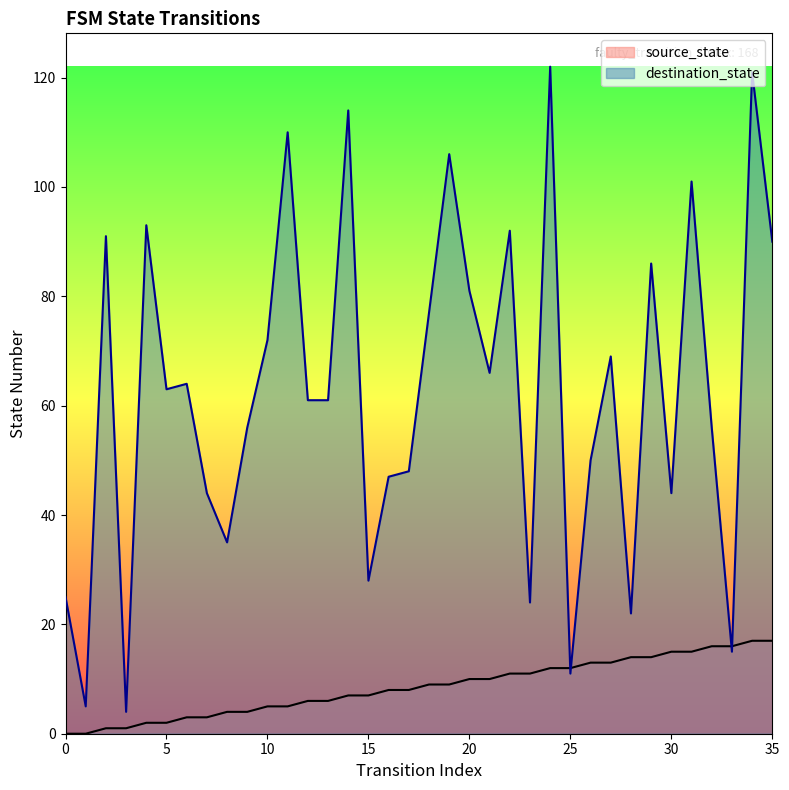

Which category has the highest value in the source_state series?

34